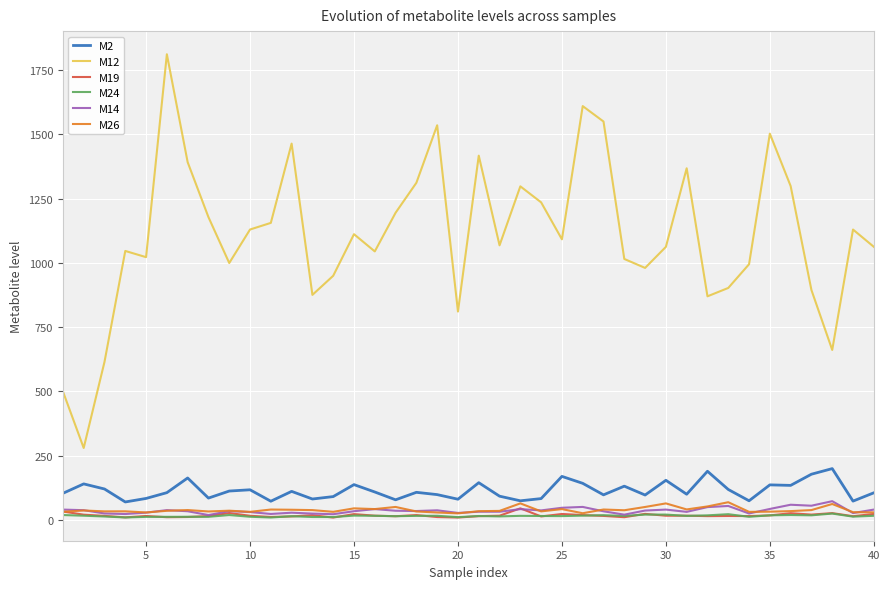

What is the sum of all M12 values?

44456.5